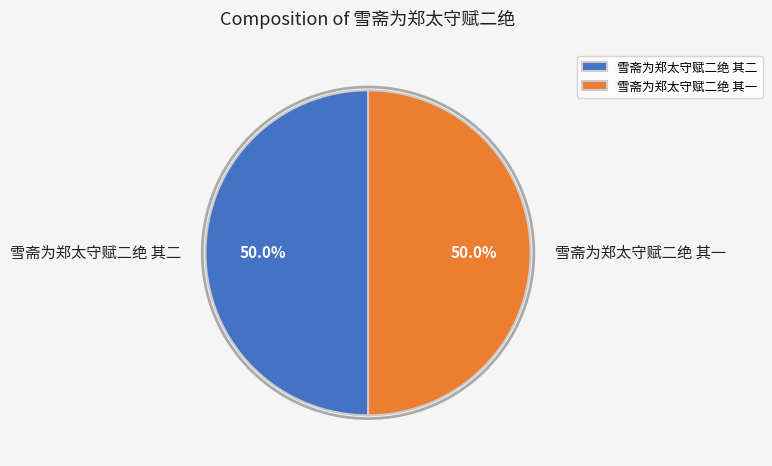

What percentage is the 雪斋为郑太守赋二绝 其一 slice, to the nearest percent?

50%